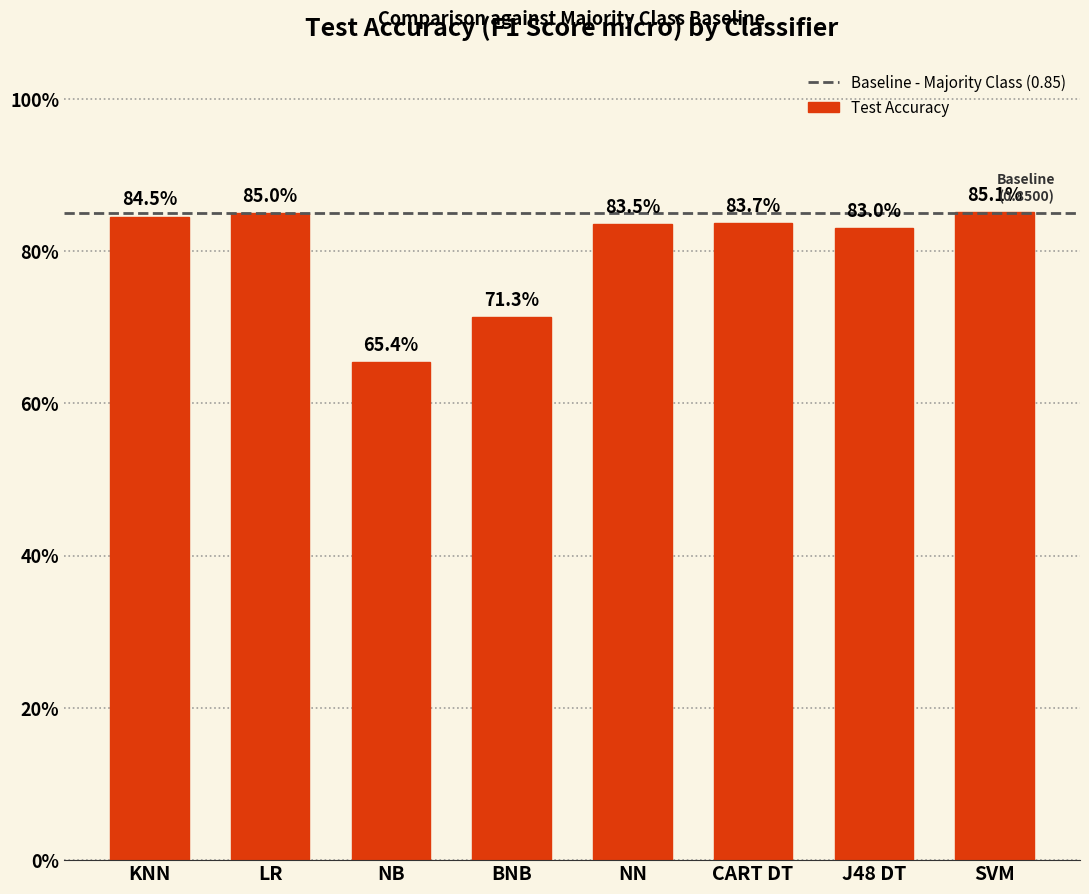

Reading left to right, transcribe all the data shown in this chart.

KNN=0.8	LR=0.8	NB=0.7	BNB=0.7	NN=0.8	CART DT=0.8	J48 DT=0.8	SVM=0.9